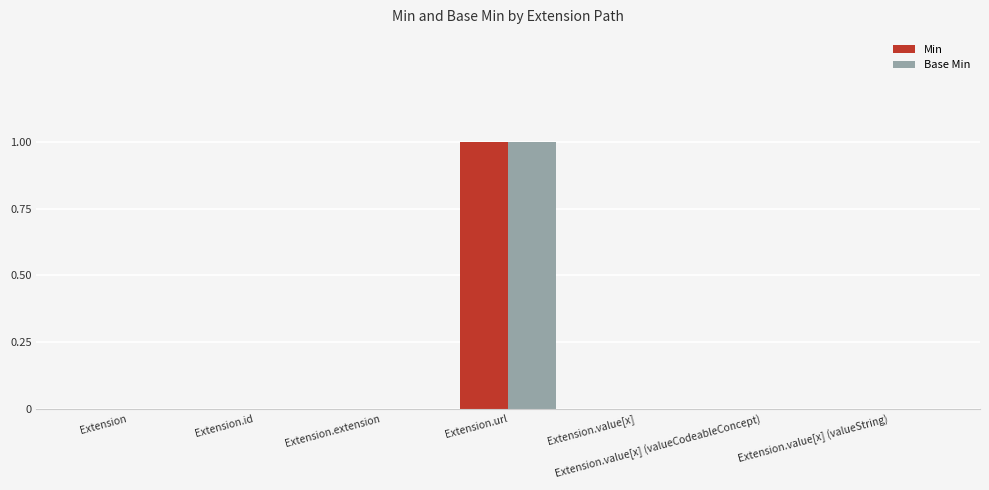

True or false: Min has a value of 0 at Extension.

True